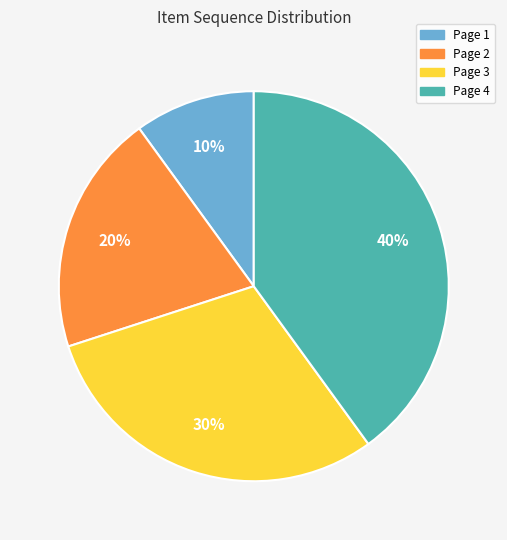

To the nearest percent, what is the combined percentage of Page 4 and Page 3?

70%